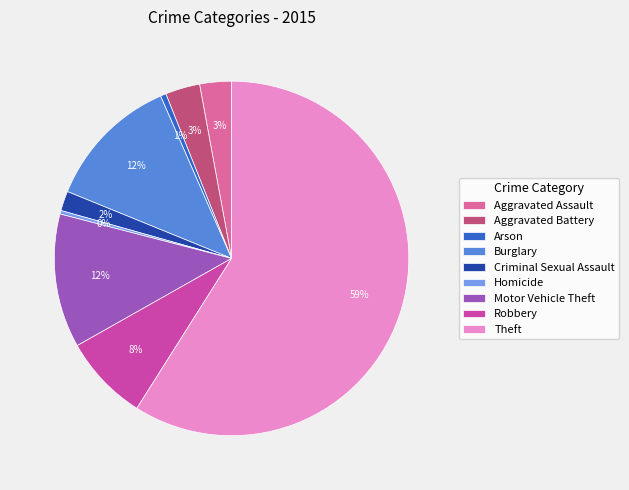

Is there a majority slice in this chart?

Yes